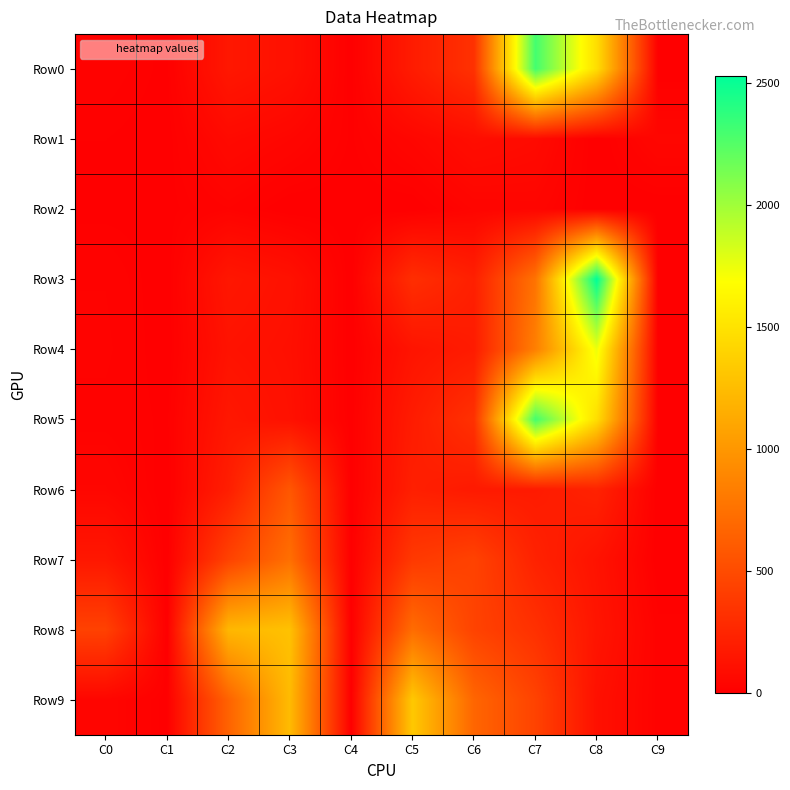

Reading left to right, list all the values displayed in this chart.

Row0: C0=20	C1=7	C2=156	C3=114	C4=3	C5=187	C6=329	C7=2304	C8=1468	C9=1
Row1: C0=10	C1=4	C2=69	C3=45	C4=8	C5=48	C6=93	C7=74	C8=0	C9=48
Row2: C0=6	C1=6	C2=24	C3=0	C4=2	C5=0	C6=36	C7=41	C8=0	C9=0
Row3: C0=24	C1=0	C2=152	C3=117	C4=0	C5=308	C6=212	C7=762	C8=2528	C9=0
Row4: C0=28	C1=0	C2=126	C3=106	C4=1	C5=135	C6=184	C7=842	C8=1744	C9=0
Row5: C0=20	C1=7	C2=156	C3=114	C4=3	C5=187	C6=329	C7=2304	C8=1468	C9=1
Row6: C0=46	C1=0	C2=201	C3=576	C4=2	C5=210	C6=172	C7=180	C8=230	C9=0
Row7: C0=156	C1=0	C2=438	C3=735	C4=3	C5=378	C6=442	C7=227	C8=126	C9=0
Row8: C0=435	C1=0	C2=1213	C3=1280	C4=1	C5=719	C6=445	C7=322	C8=141	C9=19
Row9: C0=42	C1=5	C2=654	C3=1237	C4=0	C5=1325	C6=674	C7=444	C8=111	C9=20